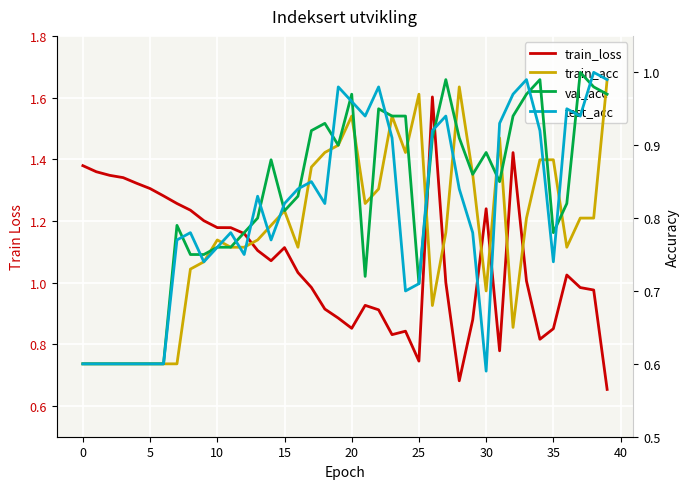

Reading left to right, transcribe all the data shown in this chart.

train_loss: 1.4	1.4	1.3	1.3	1.3	1.3	1.3	1.3	1.2	1.2	1.2	1.2	1.2	1.1	1.1	1.1	1.0	1.0	0.9	0.9	0.9	0.9	0.9	0.8	0.8	0.7	1.6	1.0	0.7	0.9	1.2	0.8	1.4	1.0	0.8	0.9	1.0	1.0	1.0	0.7
train_acc: 0.6	0.6	0.6	0.6	0.6	0.6	0.6	0.6	0.7	0.7	0.8	0.8	0.8	0.8	0.8	0.8	0.8	0.9	0.9	0.9	0.9	0.8	0.8	0.9	0.9	1.0	0.7	0.8	1.0	0.9	0.7	0.9	0.7	0.8	0.9	0.9	0.8	0.8	0.8	1.0
val_acc: 0.6	0.6	0.6	0.6	0.6	0.6	0.6	0.8	0.8	0.8	0.8	0.8	0.8	0.8	0.9	0.8	0.8	0.9	0.9	0.9	1.0	0.7	0.9	0.9	0.9	0.7	0.9	1.0	0.9	0.9	0.9	0.8	0.9	1.0	1.0	0.8	0.8	1.0	1.0	1.0
test_acc: 0.6	0.6	0.6	0.6	0.6	0.6	0.6	0.8	0.8	0.7	0.8	0.8	0.8	0.8	0.8	0.8	0.8	0.8	0.8	1.0	1.0	0.9	1.0	0.9	0.7	0.7	0.9	0.9	0.8	0.8	0.6	0.9	1.0	1.0	0.9	0.7	0.9	0.9	1.0	1.0